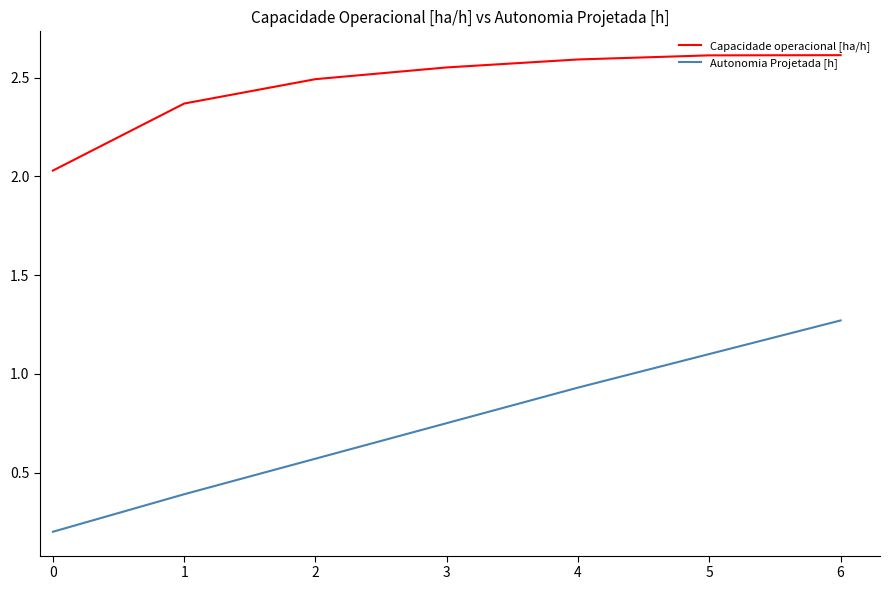

What is the difference between the highest and lowest values at 5?

1.5